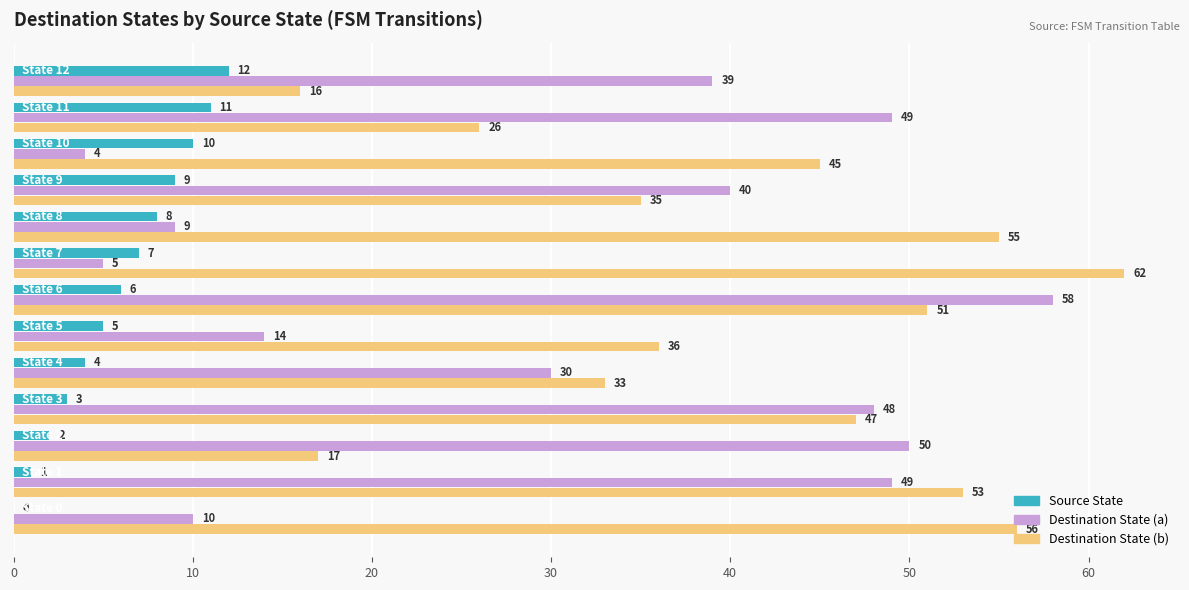

What is the sum of all Destination State (a) values?

405